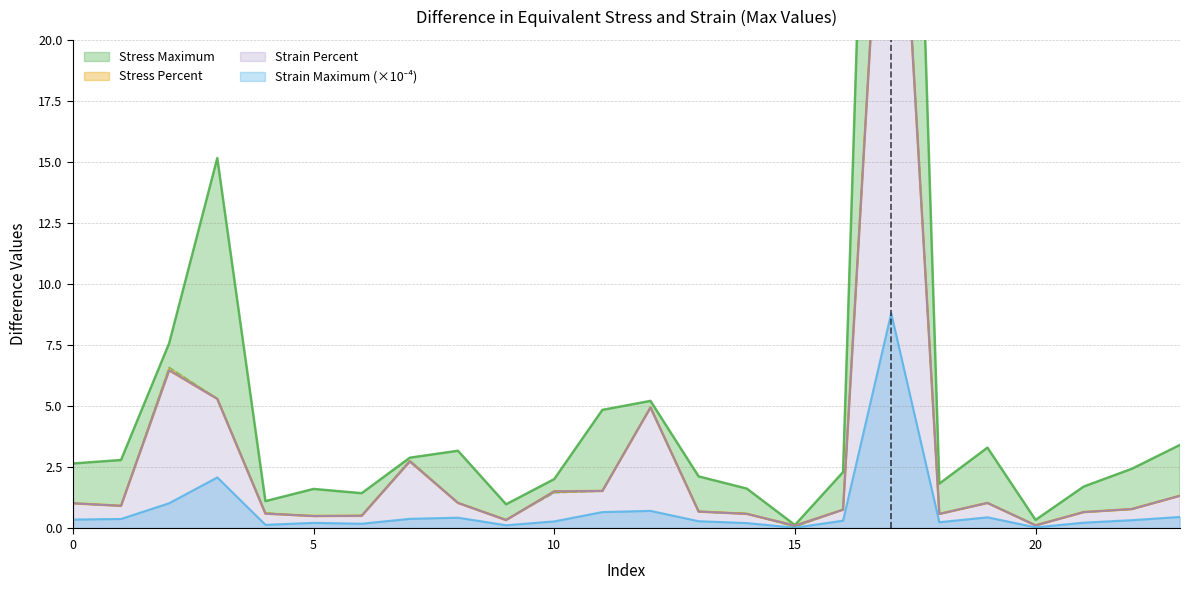

What is the total value across all series at 3?

27.9